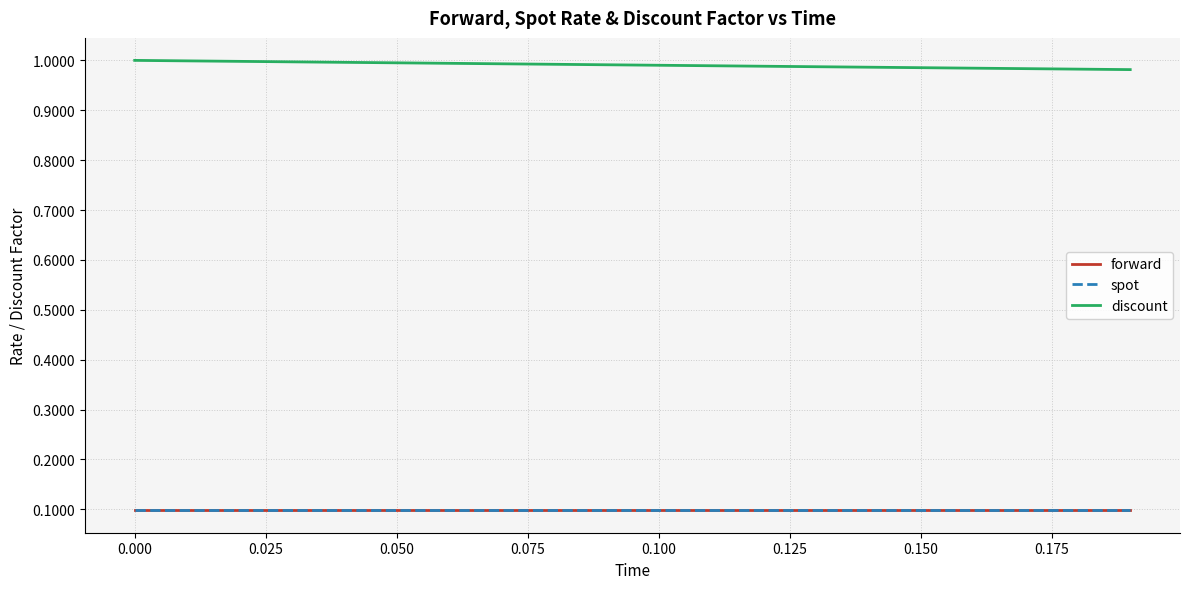

Which series has the largest range (max minus min)?

discount